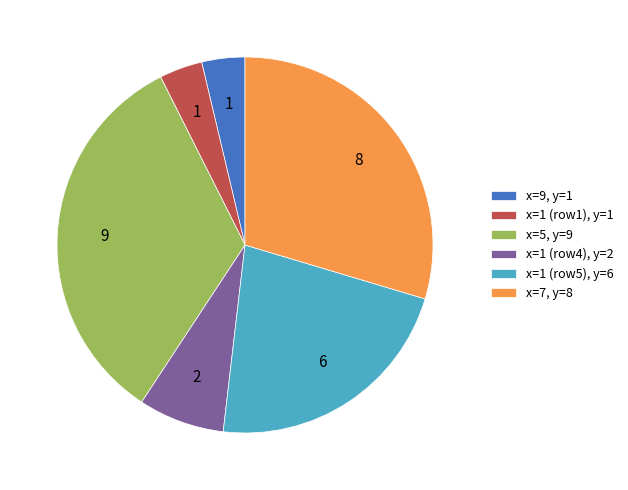

Is x=1 (row4), y=2 the majority of the pie?

No